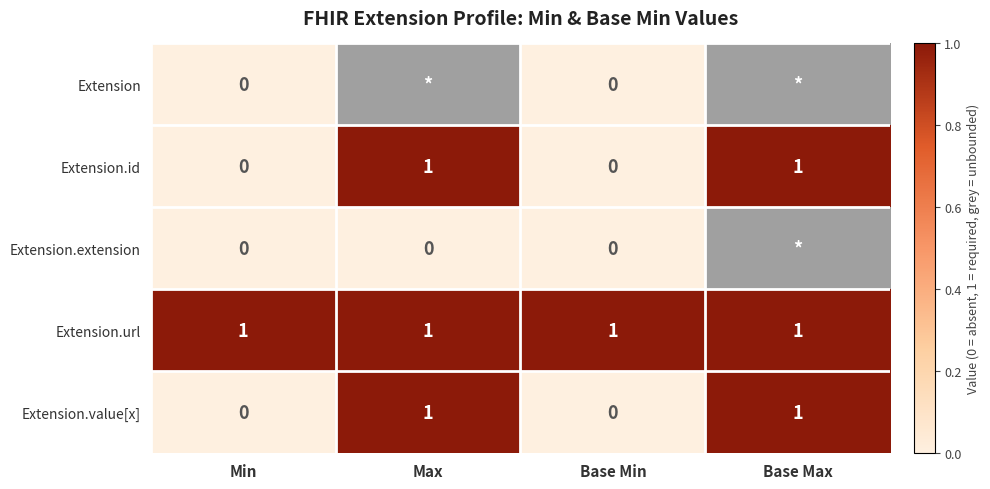

True or false: Extension.url has a value of 1 at Base Min.

True